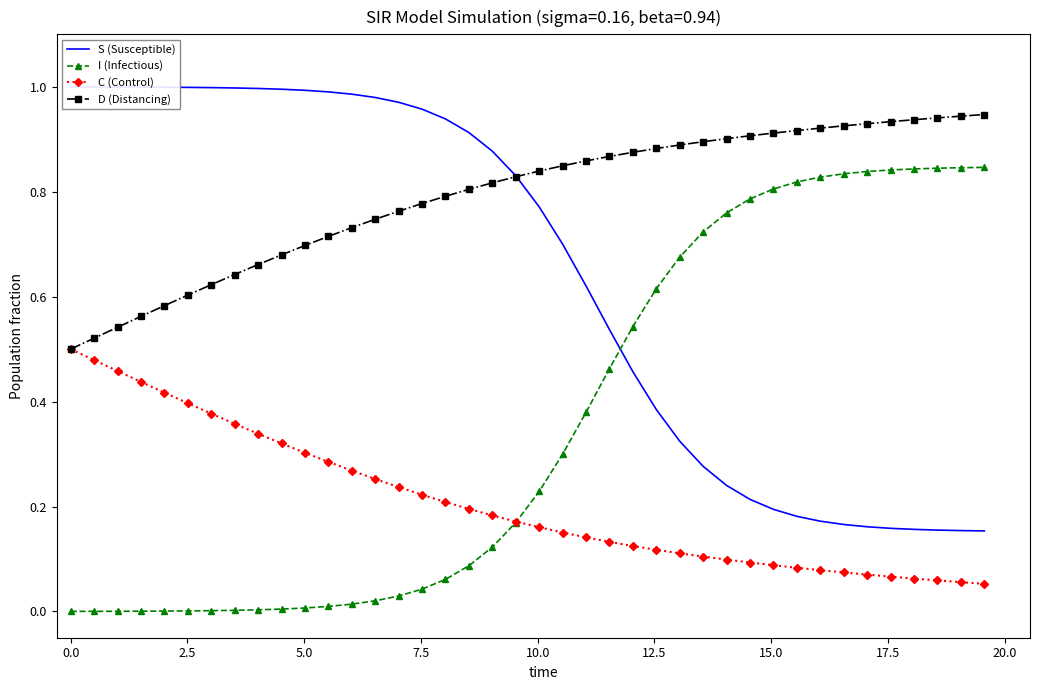

Is this an area chart (filled region under the line)?

No